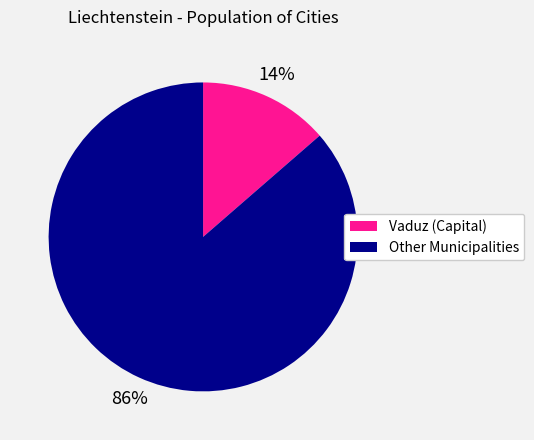

Does any single category account for the majority?

Yes